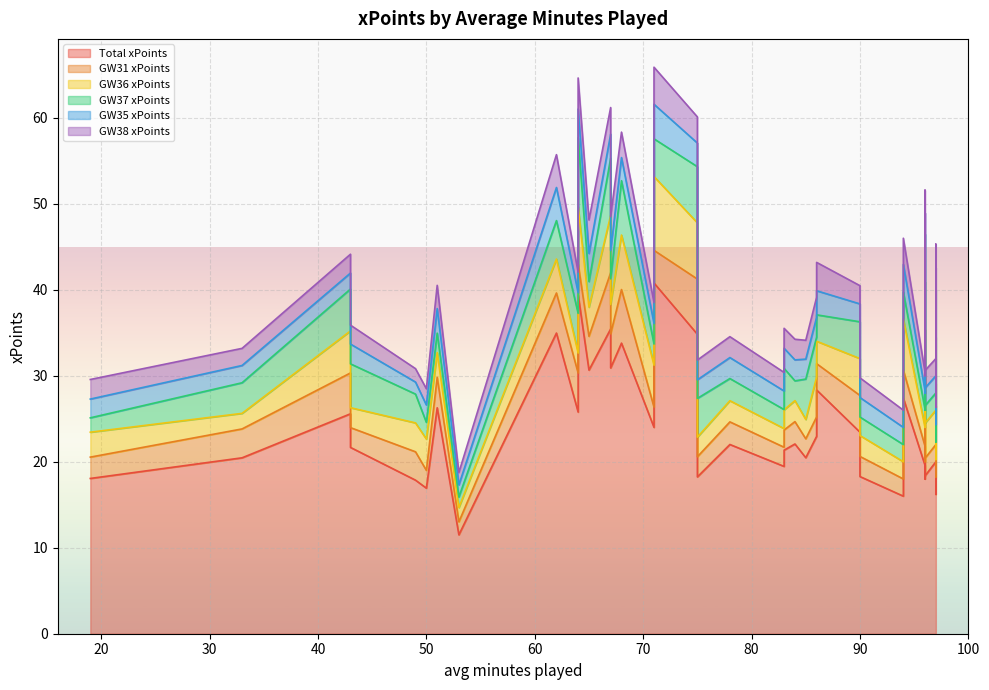

What is the spread (max minus min) of values at 83?

17.3